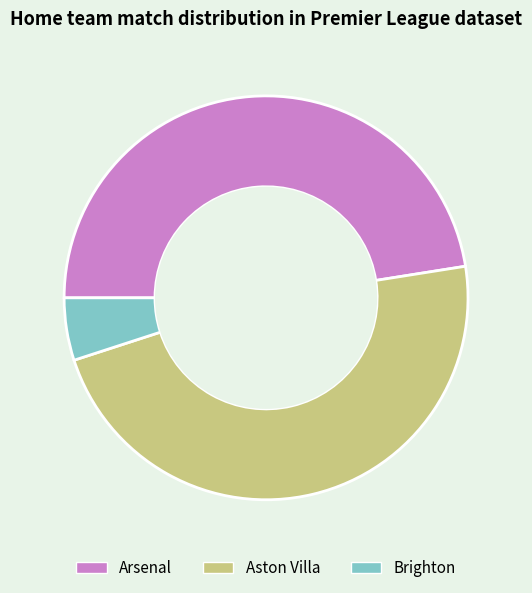

Between Brighton and Aston Villa, which is larger?

Aston Villa